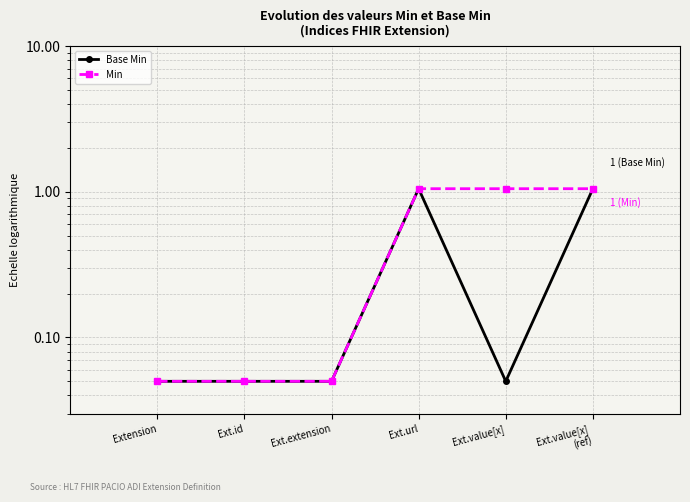

List the series in order of their peak value, lowest first.

Base Min, Min